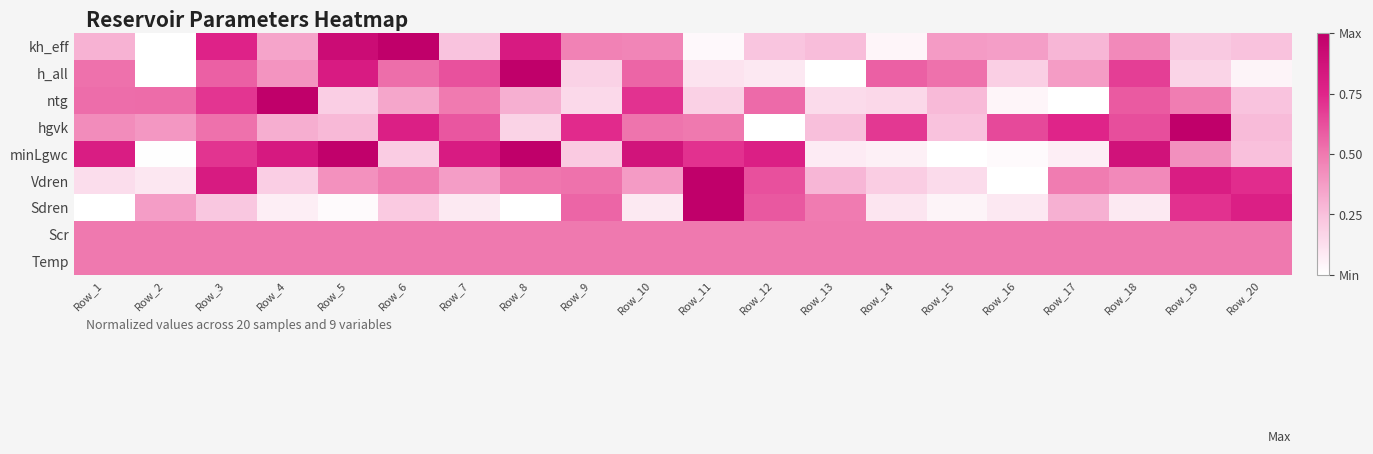

Which category has the lowest value across all series?

Row_2